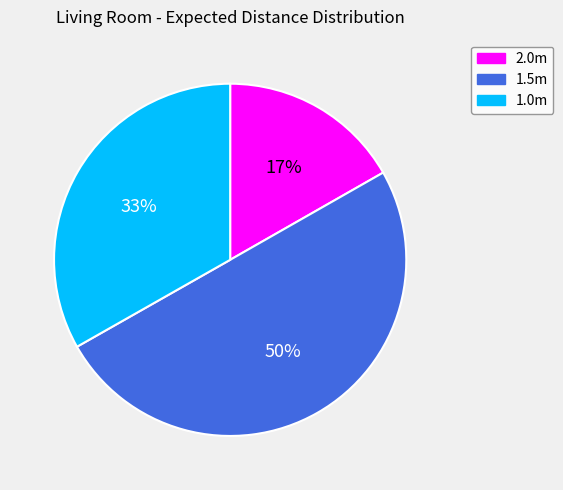

Is the sum of 1.5m and 2.0m greater than half?

Yes